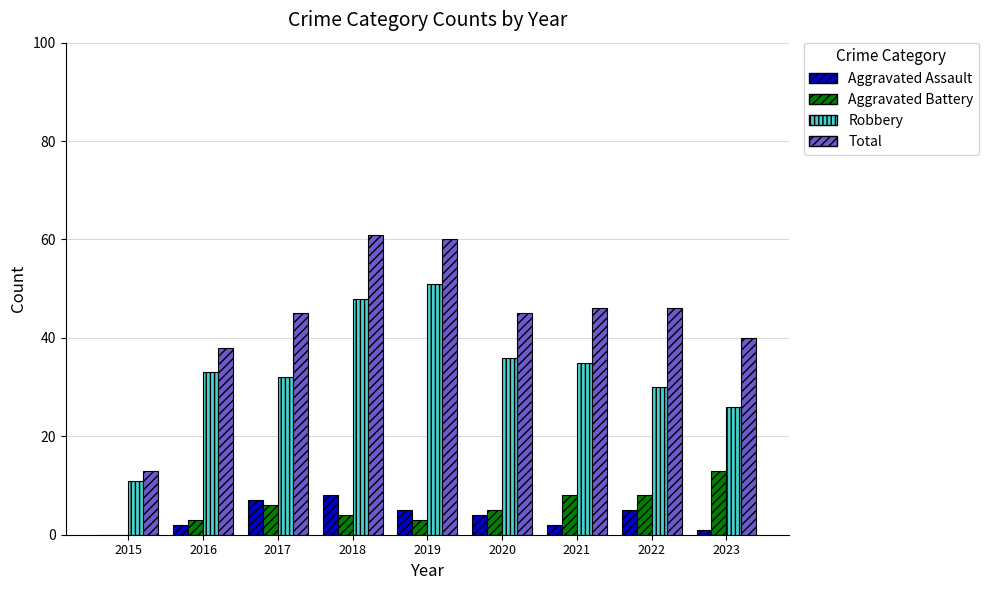

The Robbery series shows 51 at 2021. True or false?

False